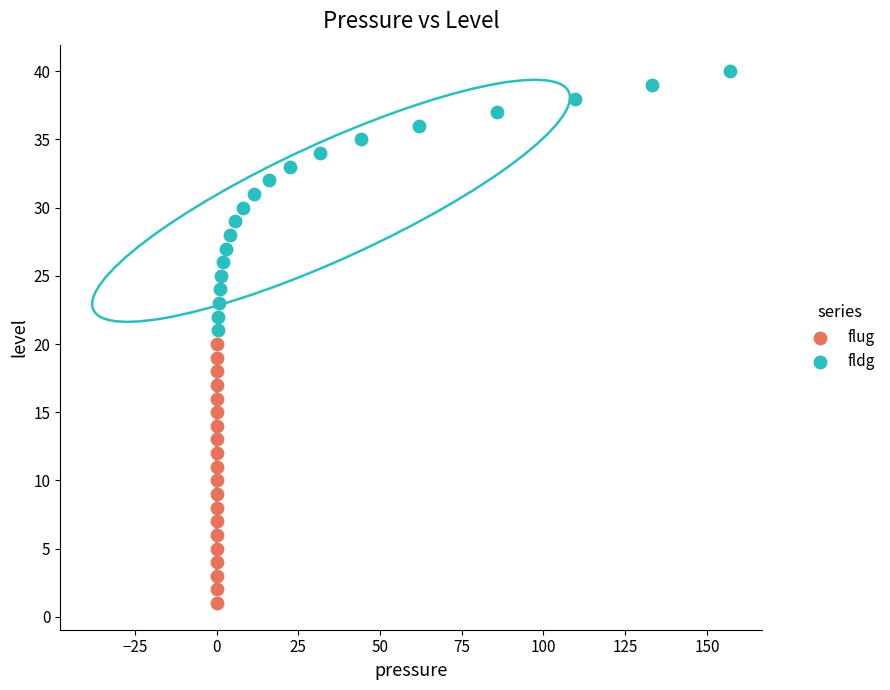

Which series contains the highest Y value?

fldg